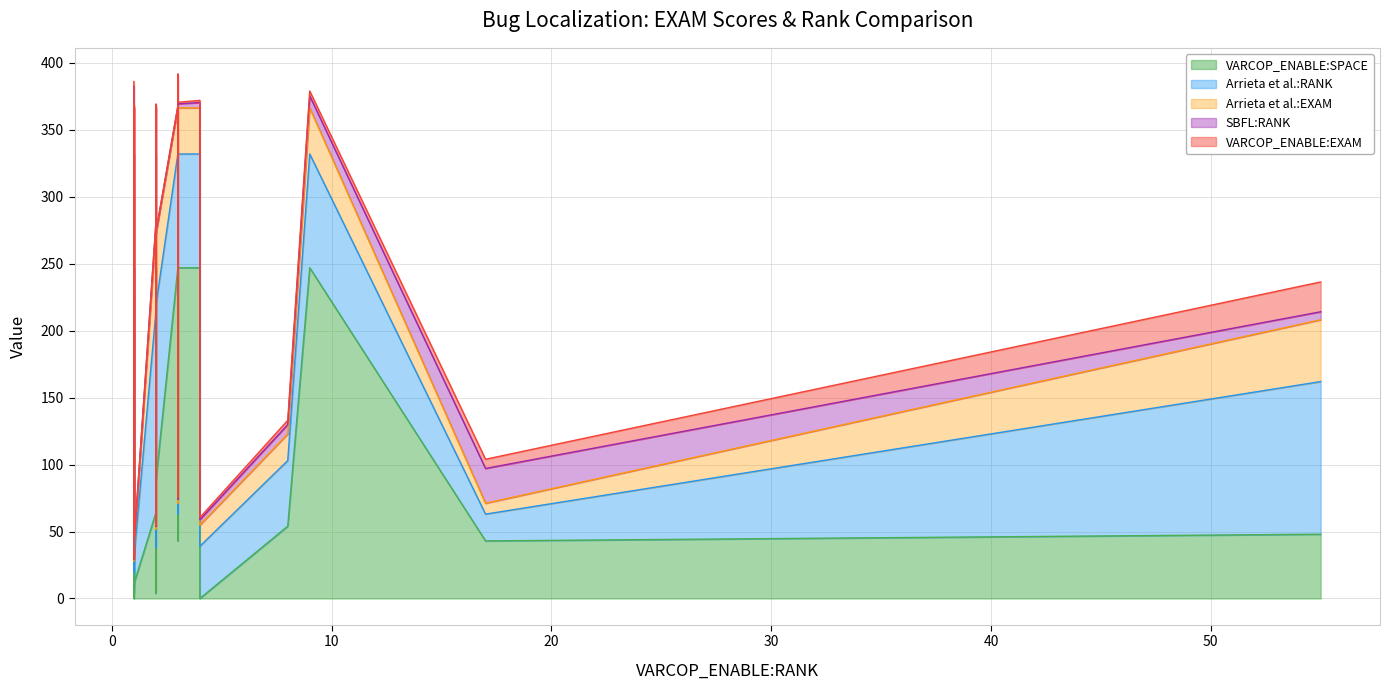

Is the value of VARCOP_ENABLE:EXAM at 2 greater than the value of Arrieta et al.:RANK at 1?

No